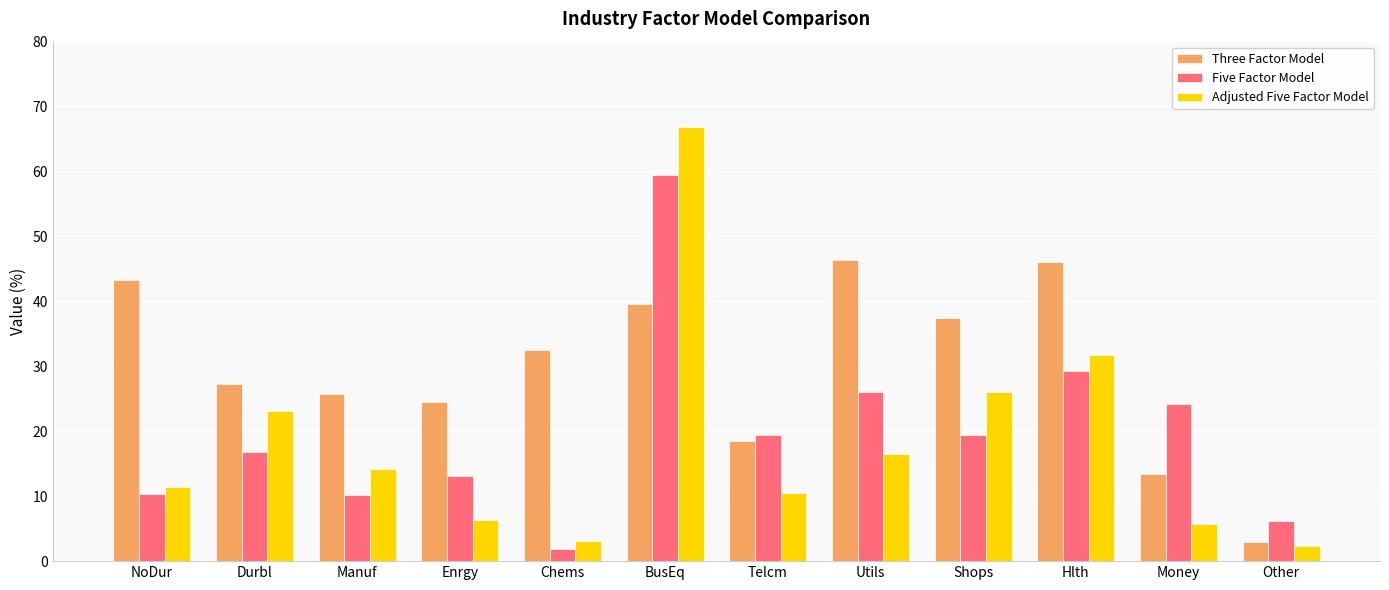

What is the total value across all series at NoDur?

65.2